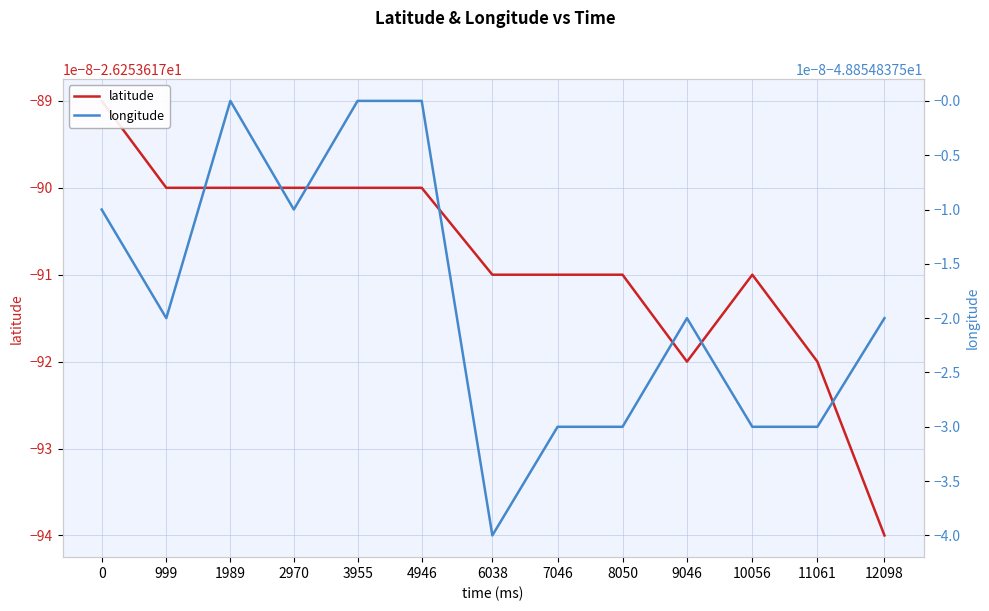

List the series in order of their peak value, highest first.

latitude, longitude